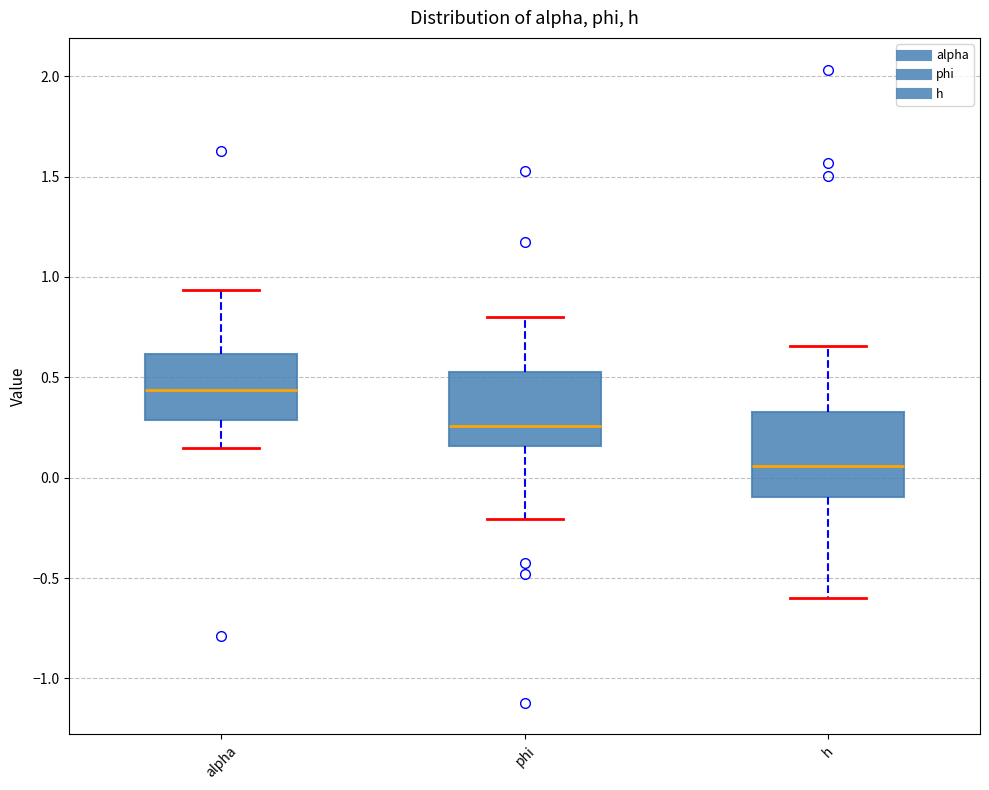

Reading left to right, transcribe this box plot: for each box, give where its median line is, the range the box spans, and where its two whiskers end, as read against the y-axis. The values are not printed on the chart, so give them approximately, as read against the axis.

alpha: median 0.45, box 0.30 to 0.60, whiskers 0.15 to 0.95
phi: median 0.25, box 0.15 to 0.50, whiskers -0.20 to 0.80
h: median 0.05, box -0.10 to 0.35, whiskers -0.60 to 0.65